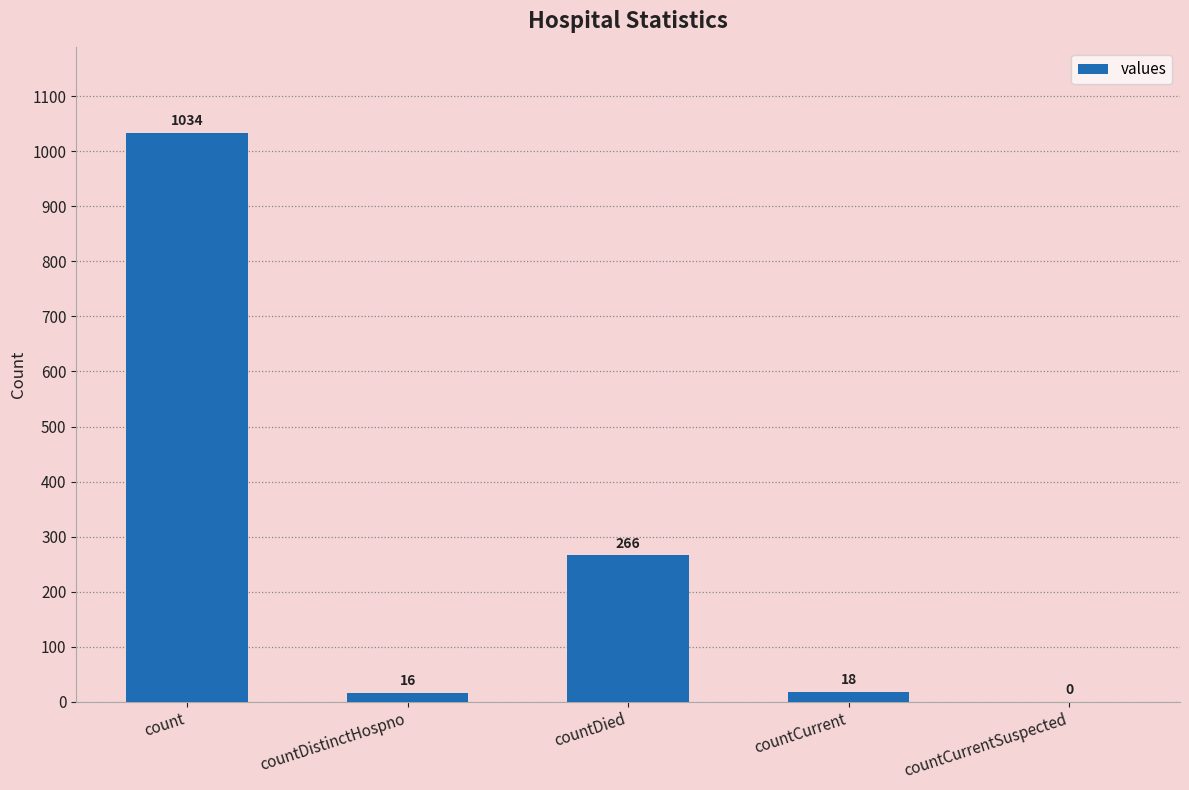

How many values are above zero?

4